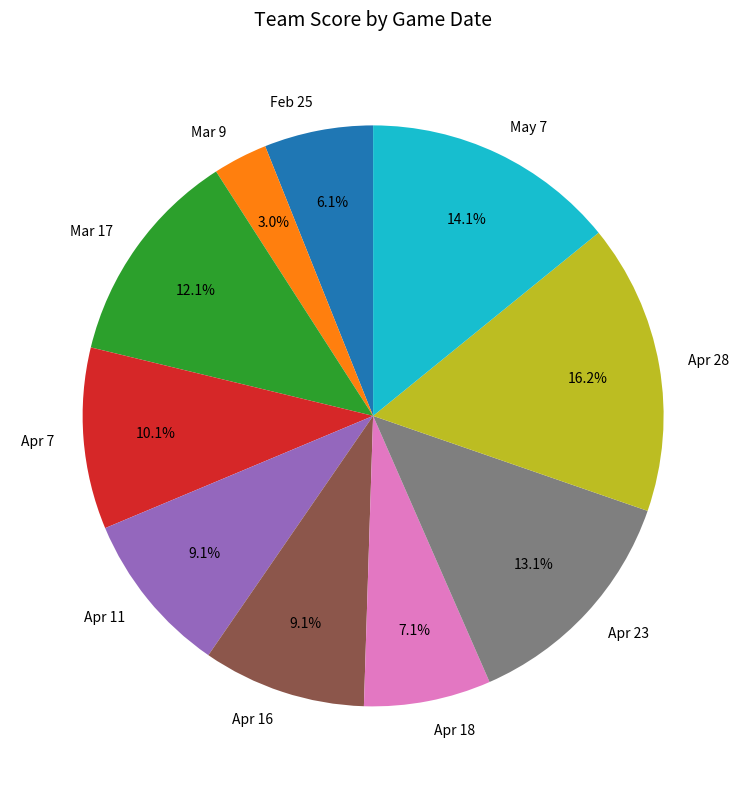

Does any single category account for the majority?

No